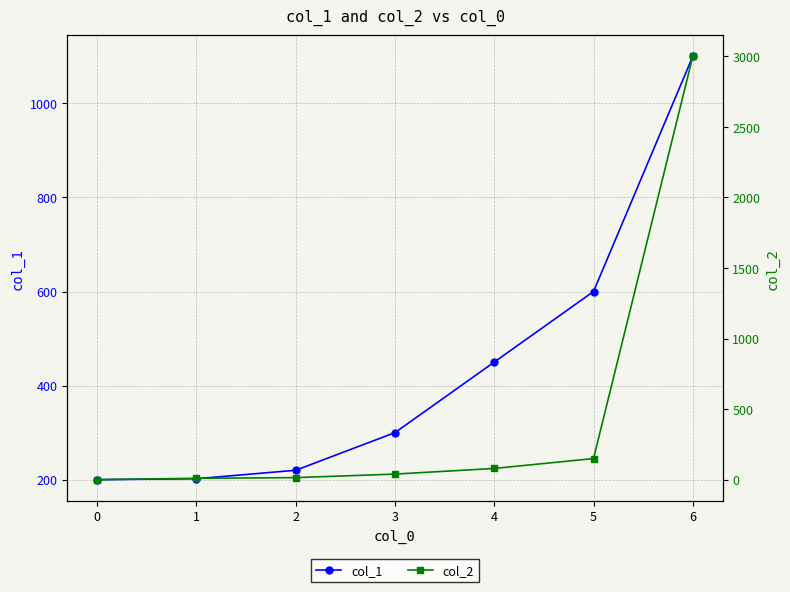

True or false: col_2 and col_1 intersect in this chart.

True